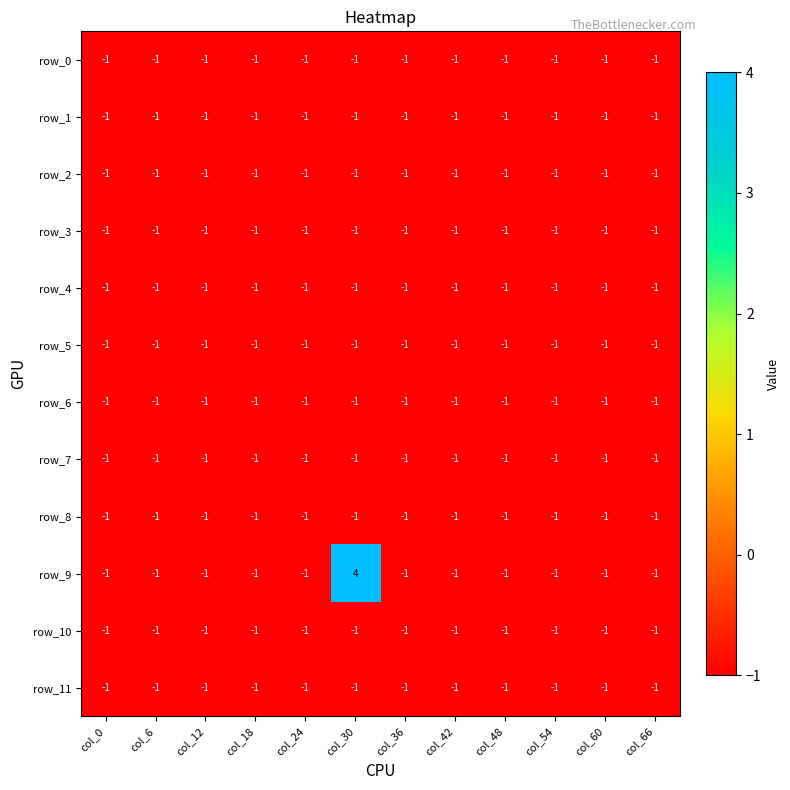

The value of row_7 at col_48 is -1. True or false?

True